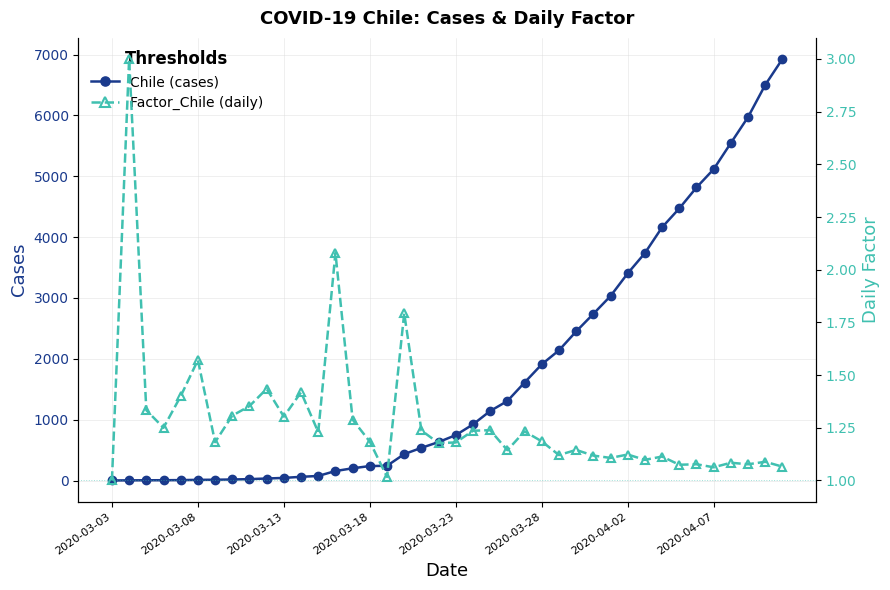

What is the sum of all Chile (cases) values?

71378